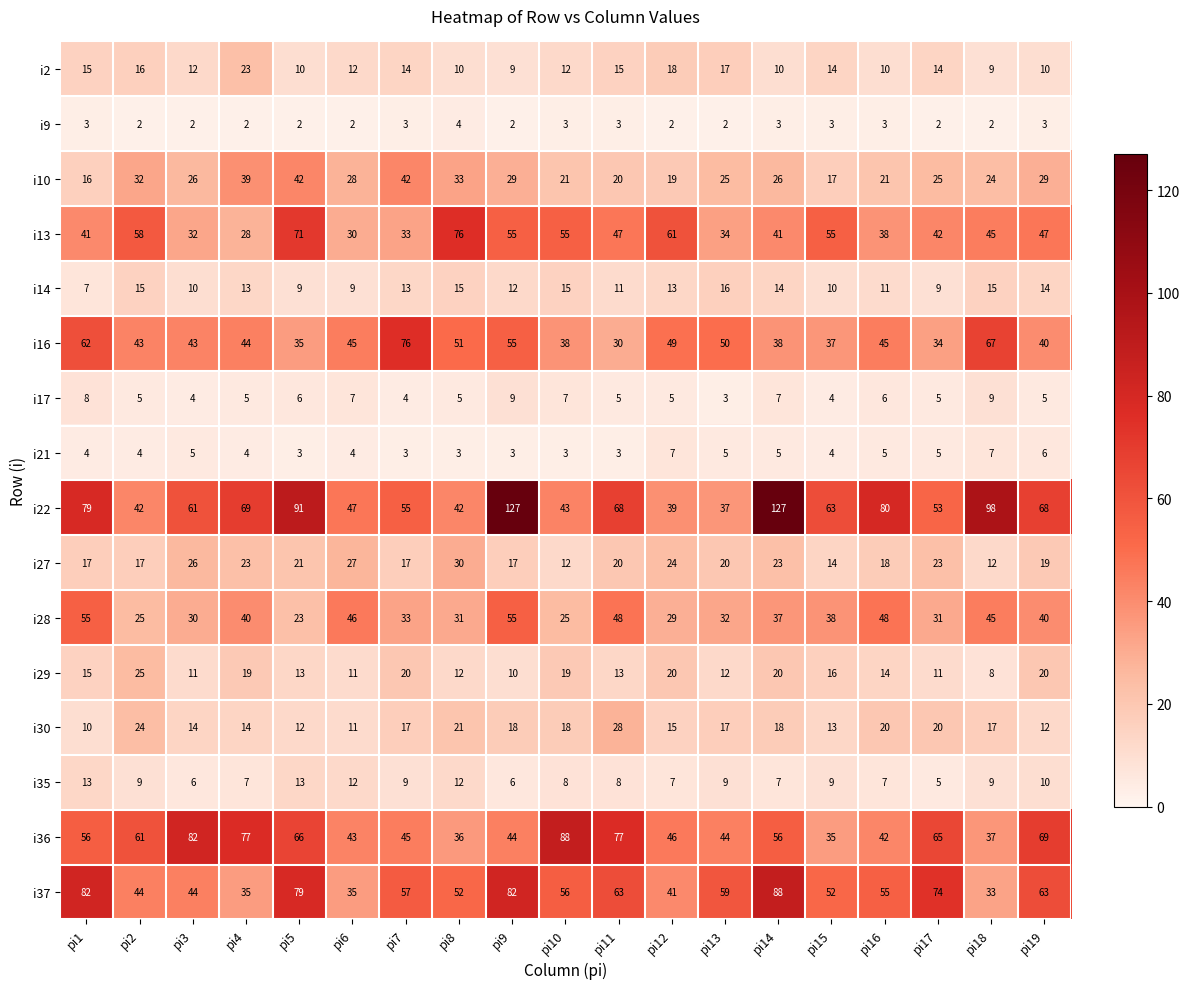

What is the sum of all row_0 values?

250